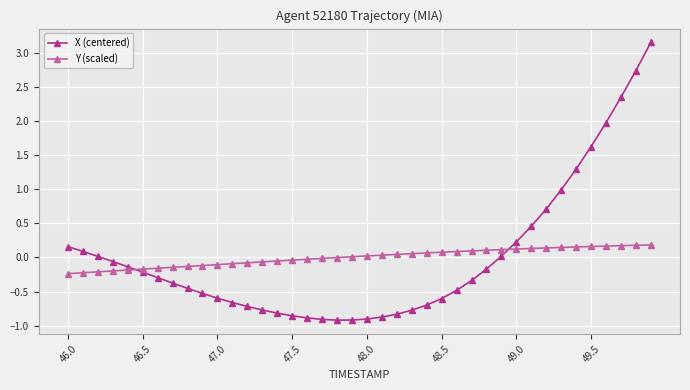

Which series has the largest range (max minus min)?

X (centered)